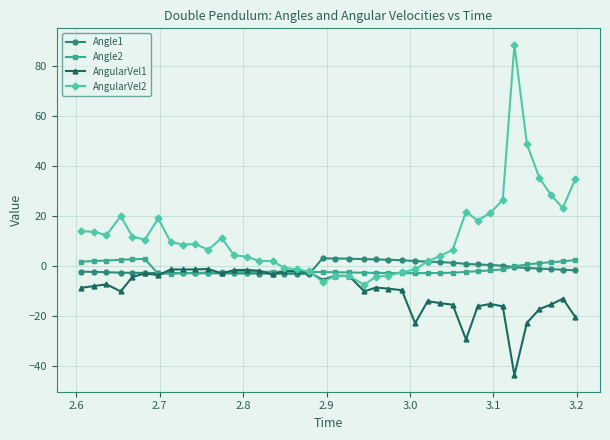

Which series has the largest range (max minus min)?

AngularVel2